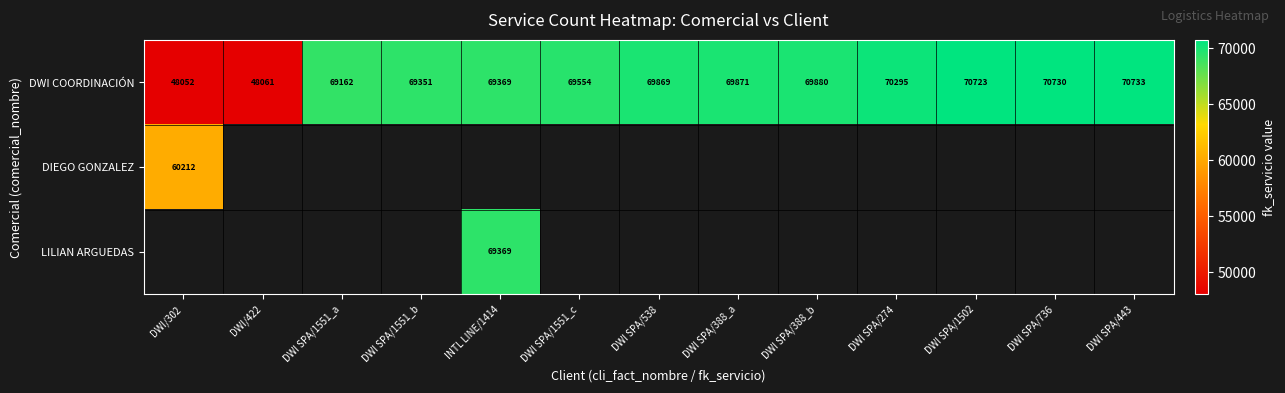

List the labels in order of DWI COORDINACIÓN value, smallest first.

DWI/302, DWI/422, DWI SPA/1551_a, DWI SPA/1551_b, INTL LINE/1414, DWI SPA/1551_c, DWI SPA/538, DWI SPA/388_a, DWI SPA/388_b, DWI SPA/274, DWI SPA/1502, DWI SPA/736, DWI SPA/443